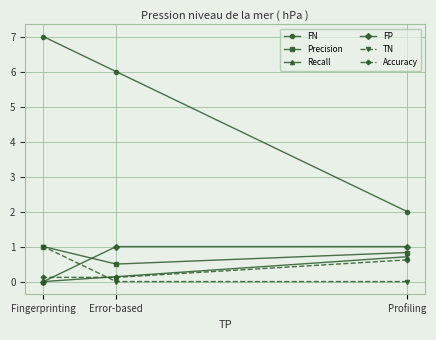

What is the label of the 3rd point from the left?

Profiling